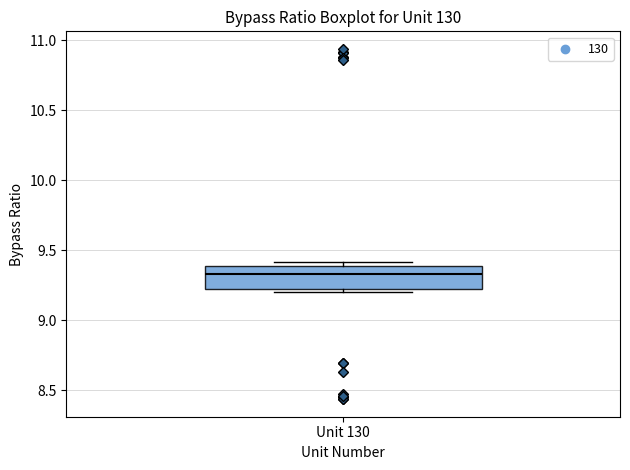

Read this box plot against the y-axis: the position of the median line, the range covered by the box, and the ends of both whiskers. The values are not printed on the chart, so give them approximately, as read against the axis.

median 9.35, box 9.20 to 9.40, whiskers 9.20 (just below the box's lower edge) to 9.40 (just above the box's upper edge)